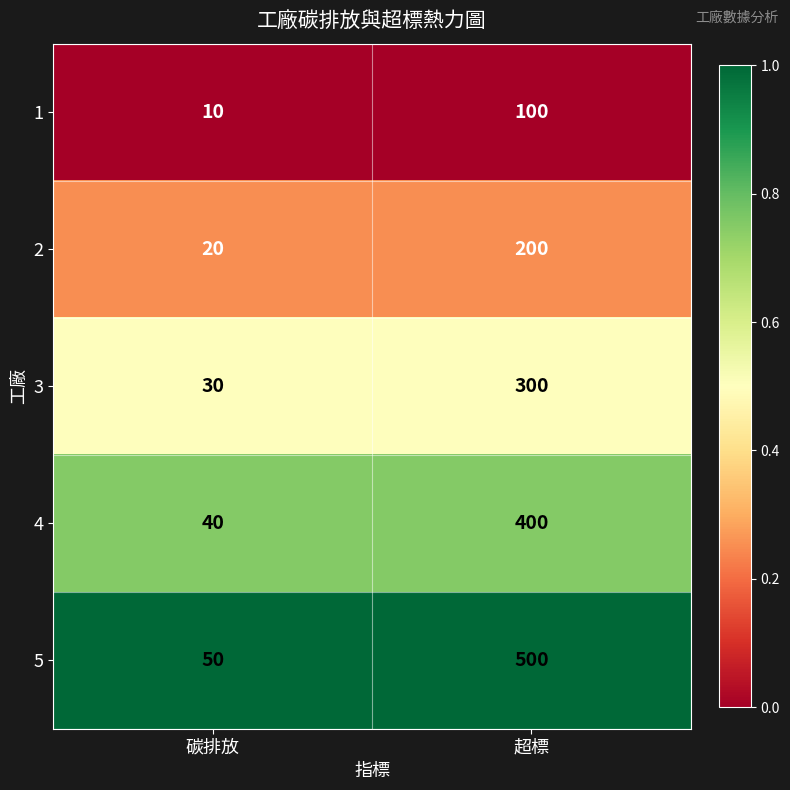

Which series has the largest range (max minus min)?

5